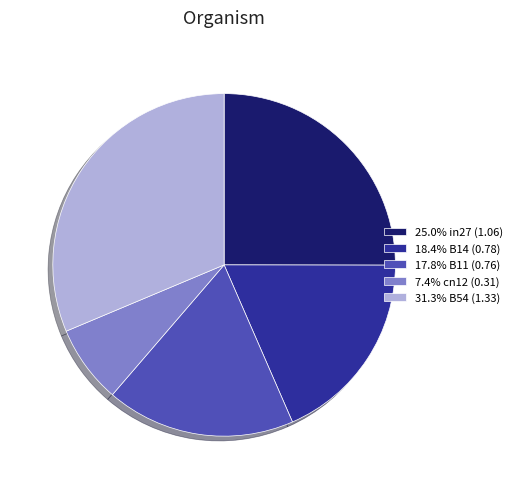

Is there a majority slice in this chart?

No